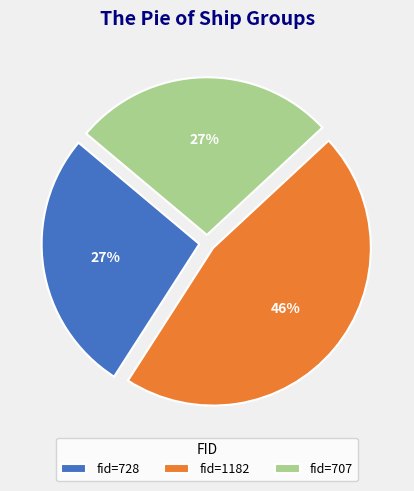

How many slices are in this pie chart?

3